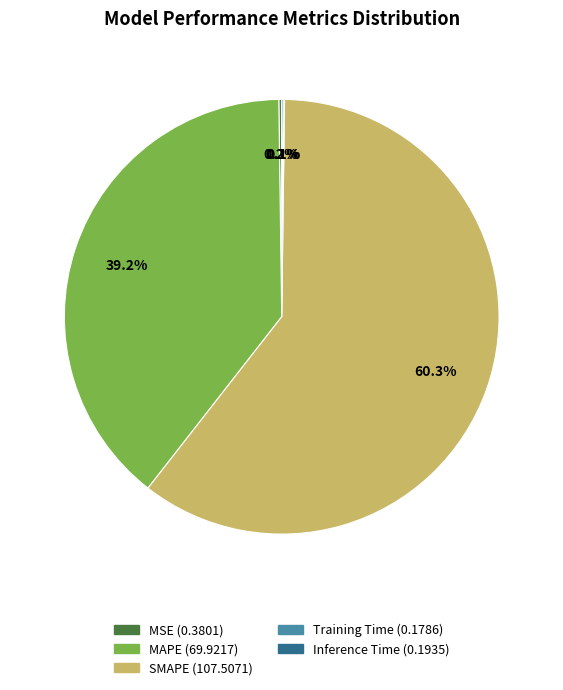

True or false: SMAPE accounts for 60% of the total.

True